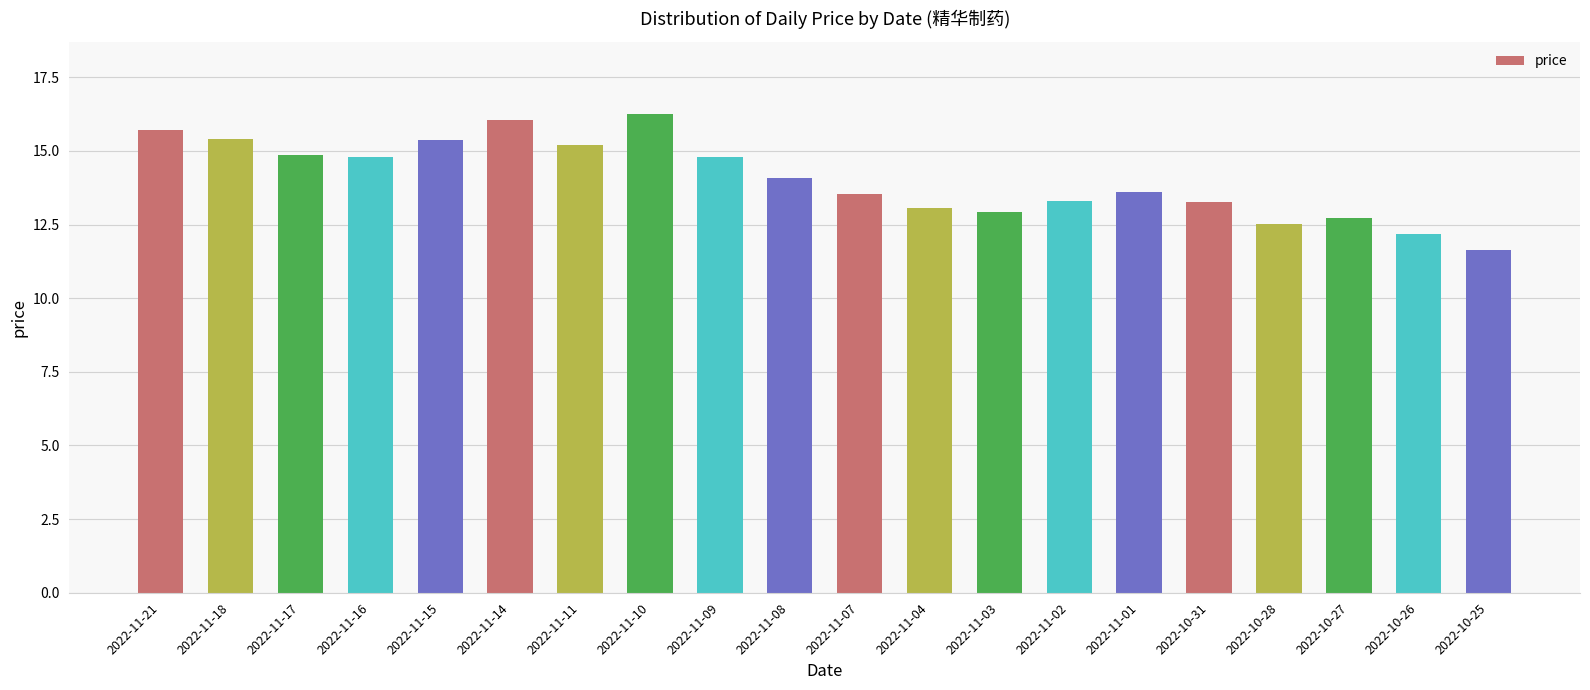

What is the value of the 8th bar from the left?

16.3